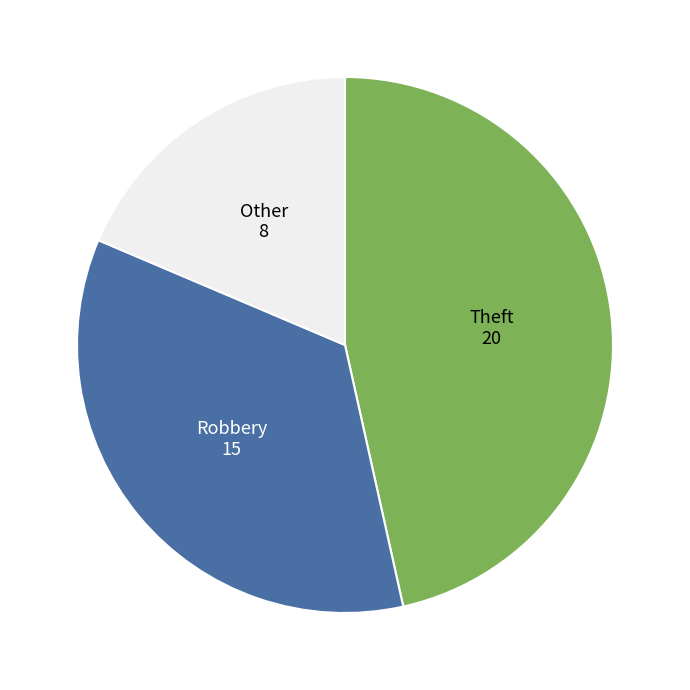

Rank the categories by value from lowest to highest.

Other, Robbery, Theft